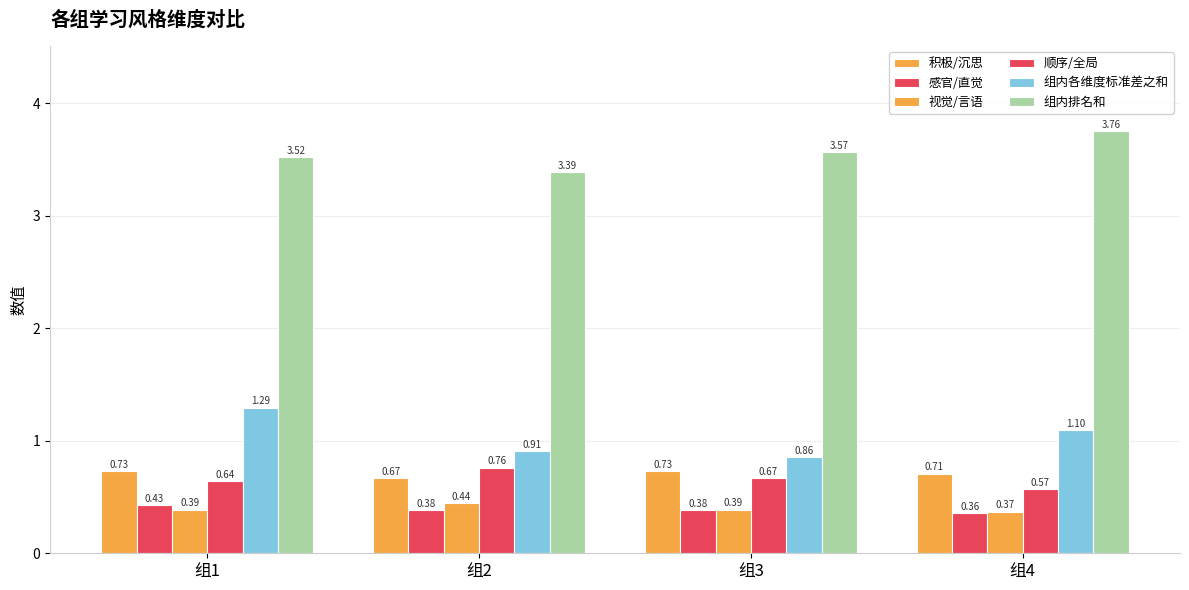

Reading left to right, transcribe all the data shown in this chart.

积极/沉思: 组1=0.7	组2=0.7	组3=0.7	组4=0.7
感官/直觉: 组1=0.4	组2=0.4	组3=0.4	组4=0.4
视觉/言语: 组1=0.4	组2=0.4	组3=0.4	组4=0.4
顺序/全局: 组1=0.6	组2=0.8	组3=0.7	组4=0.6
组内各维度标准差之和: 组1=1.3	组2=0.9	组3=0.9	组4=1.1
组内排名和: 组1=3.5	组2=3.4	组3=3.6	组4=3.8